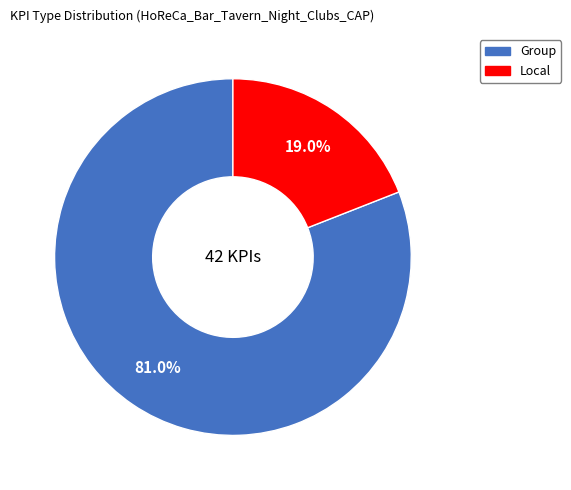

What portion of the pie excludes Group?

19.0%